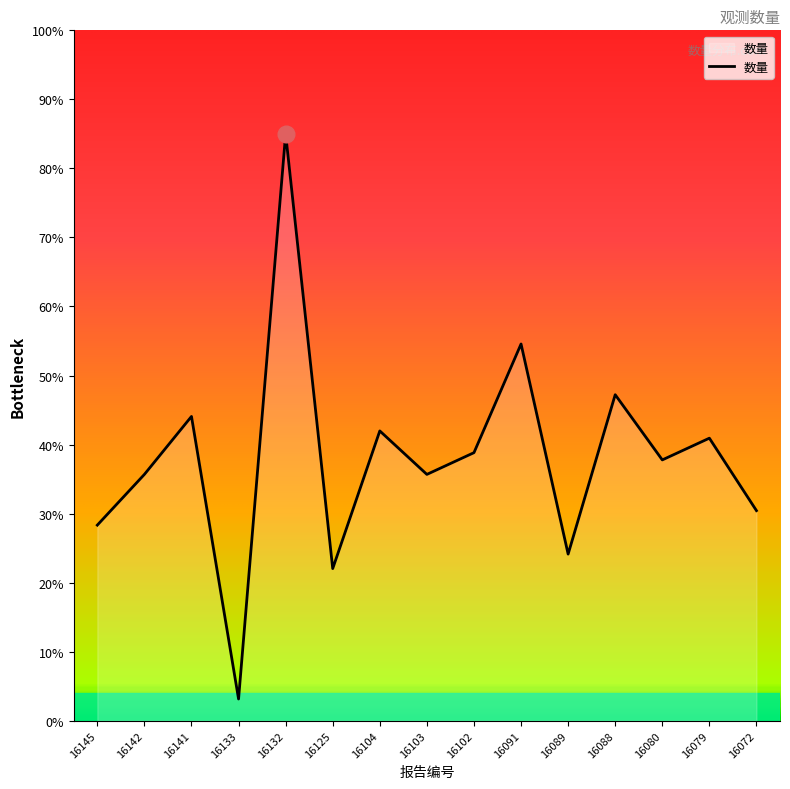

How many categories are shown in the chart?

15